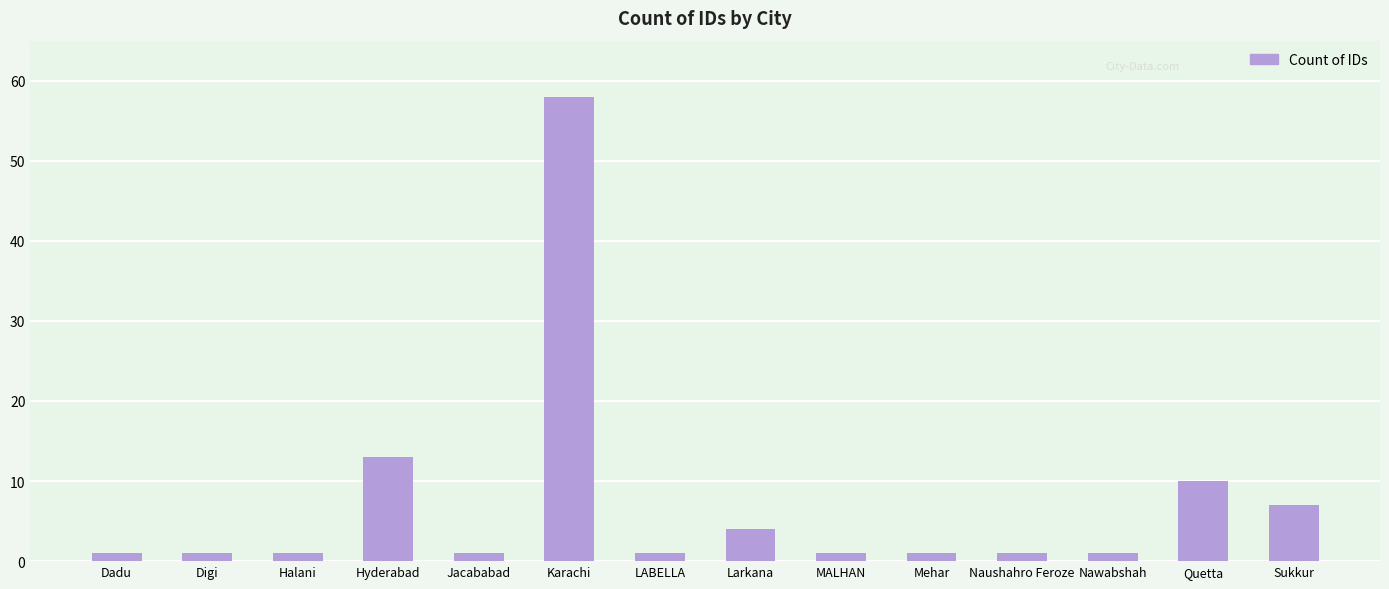

The chart shows a value of 1 at Dadu. True or false?

True